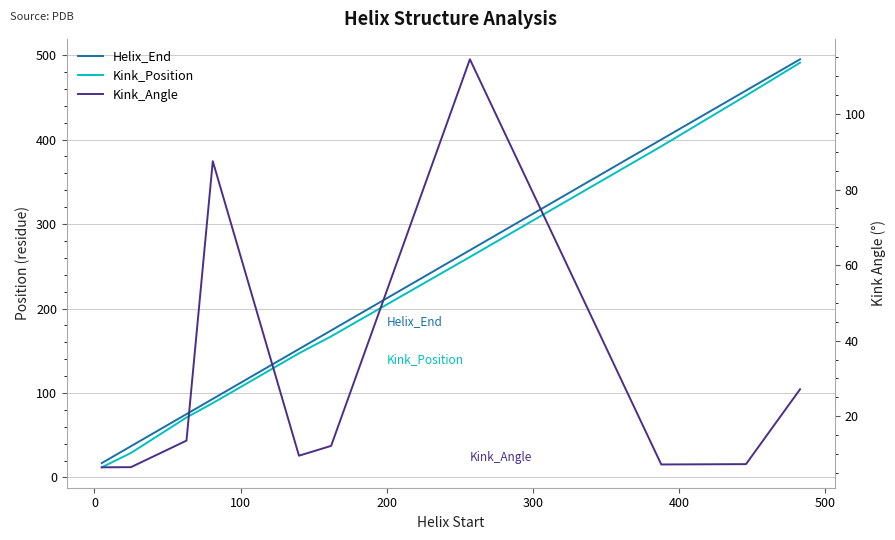

Is the value of Kink_Position at 9 greater than the value of Kink_Angle at −100?

Yes